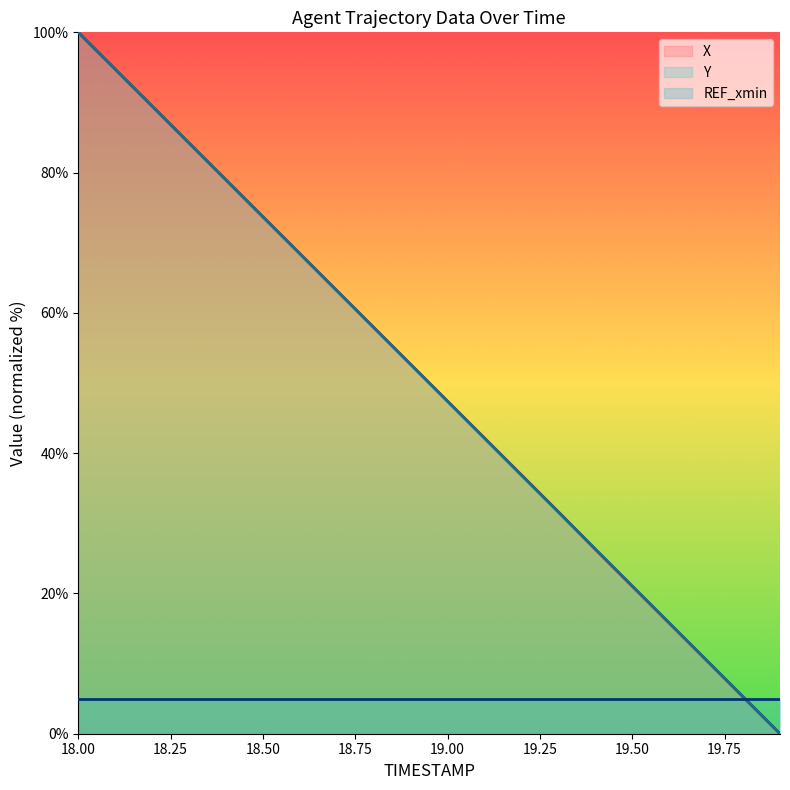

What is the maximum value for X?

100.0